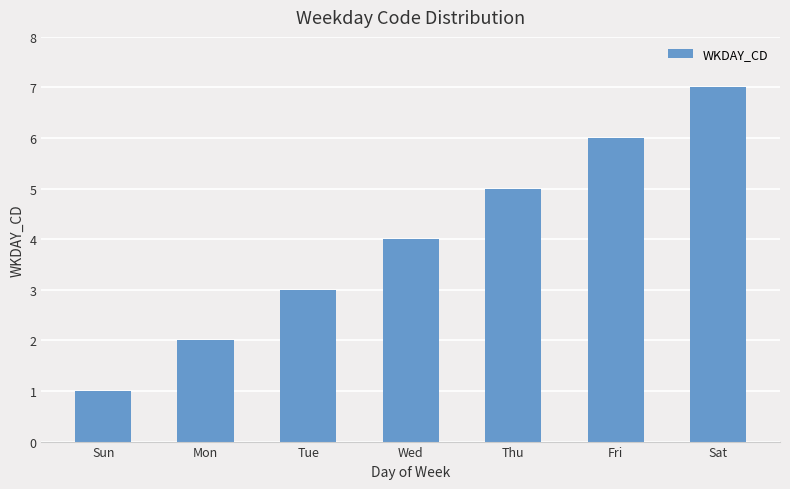

What is the average value?

4